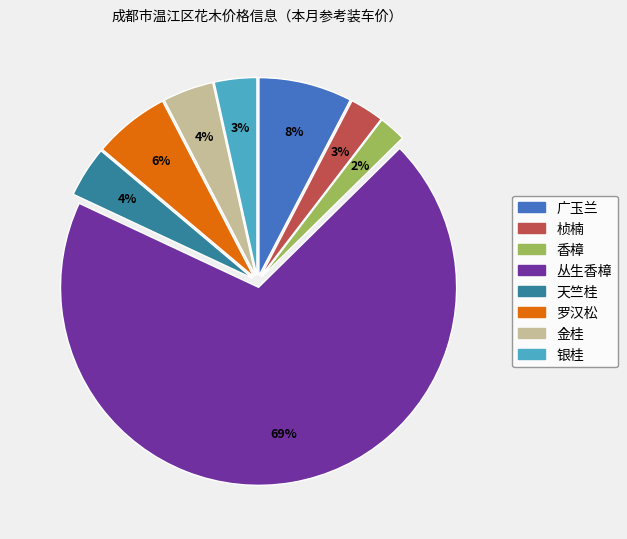

How many slices are in this pie chart?

8